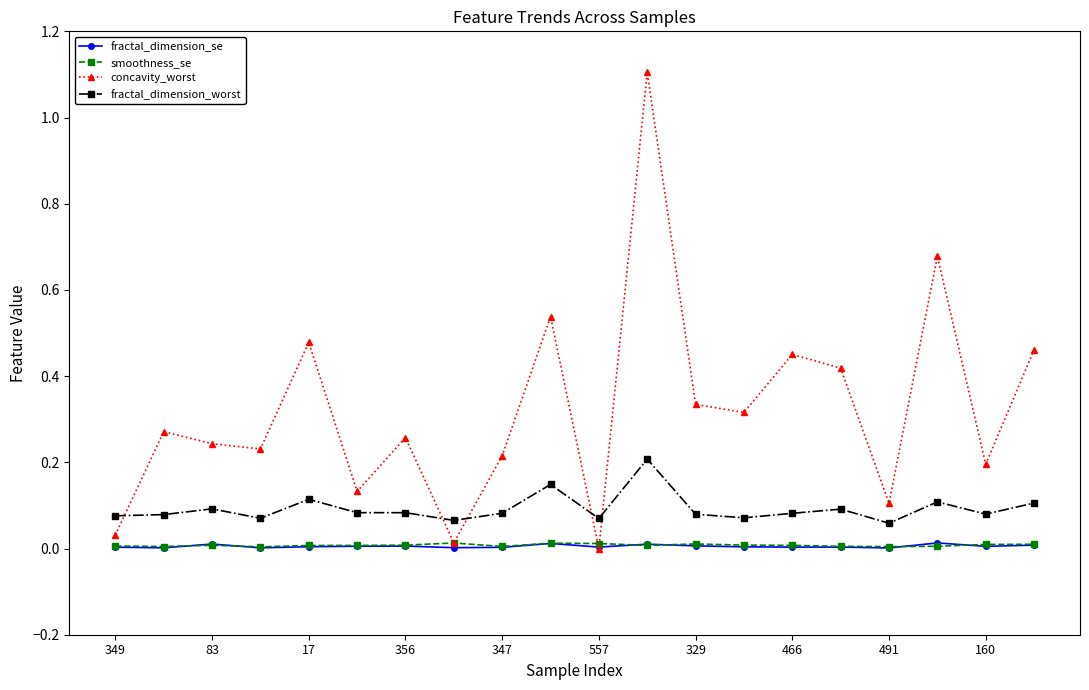

Which series has the widest spread of values?

concavity_worst